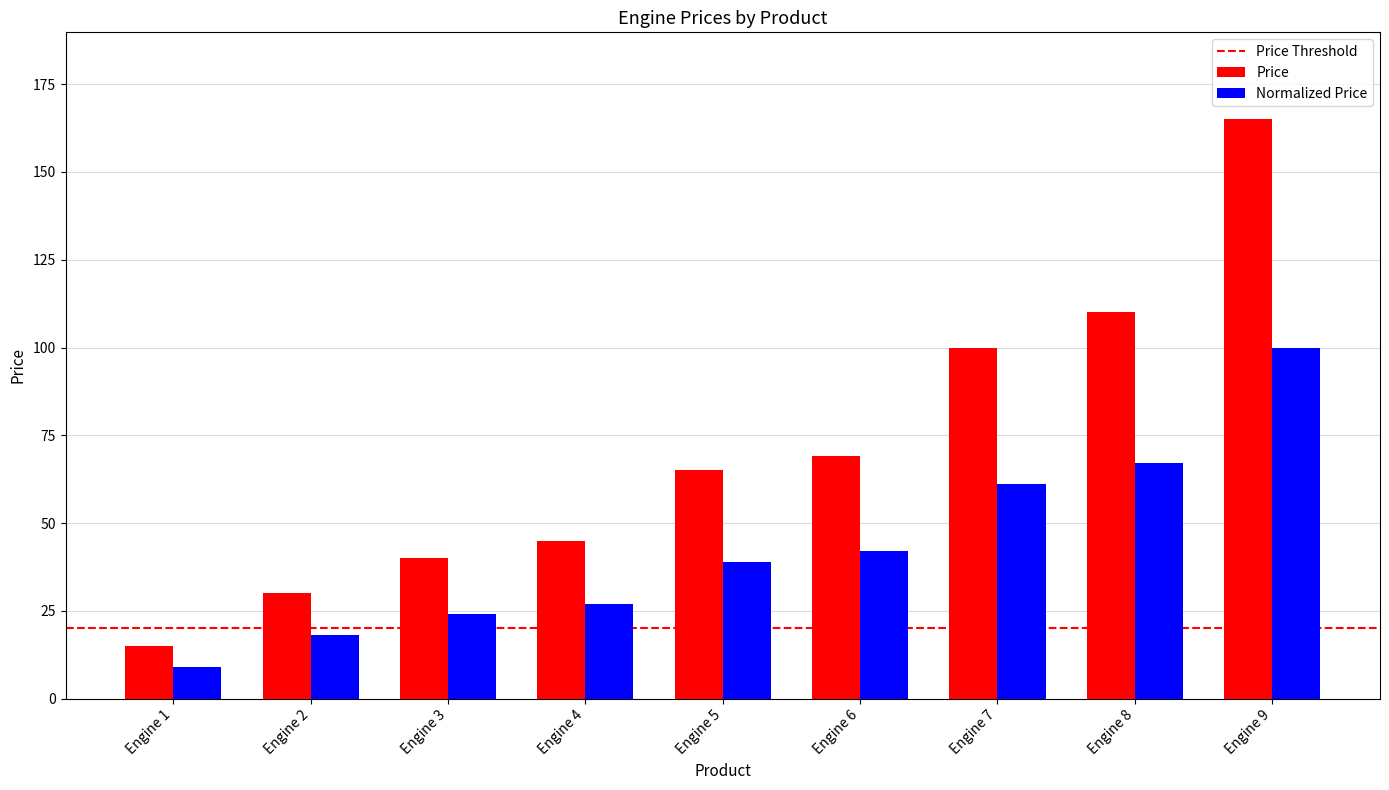

Between Engine 1 and Engine 7, which series saw the biggest shift?

Price